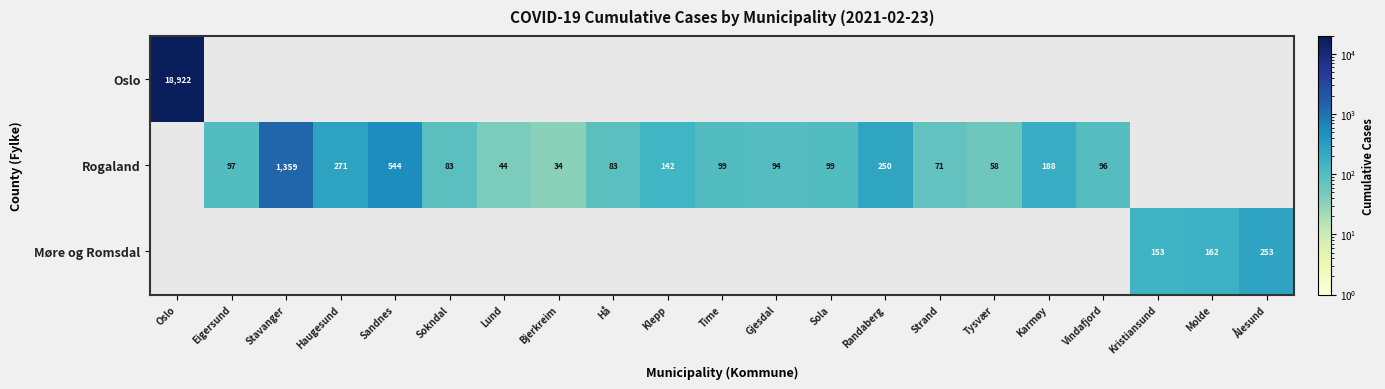

What is the smallest value displayed?

34.0